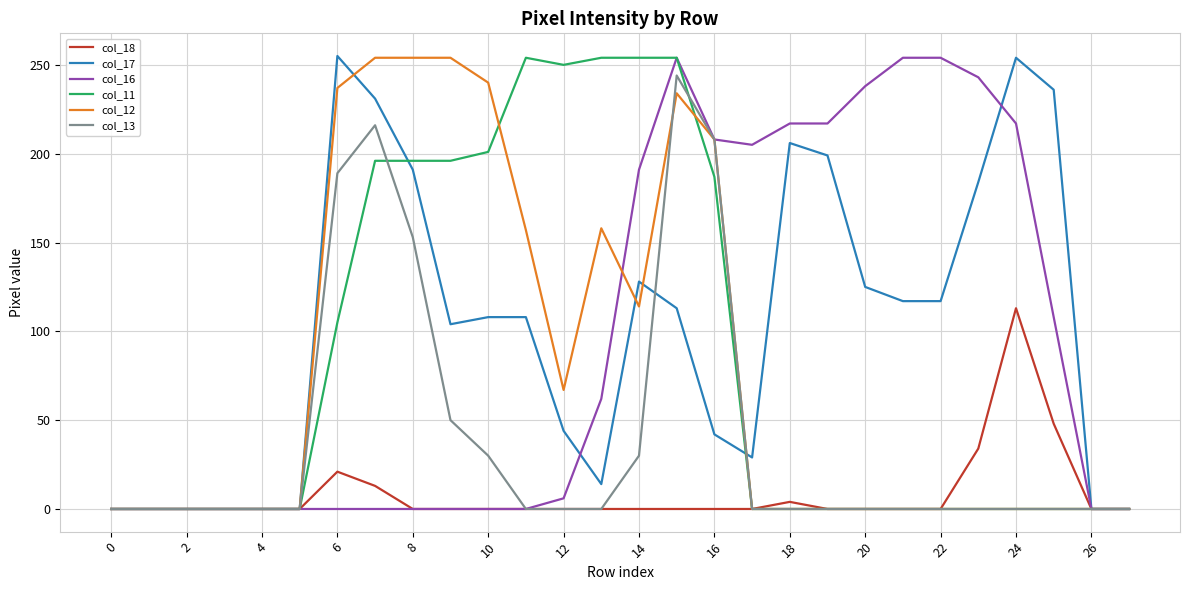

At how many categories does at least one series exceed 121?

20